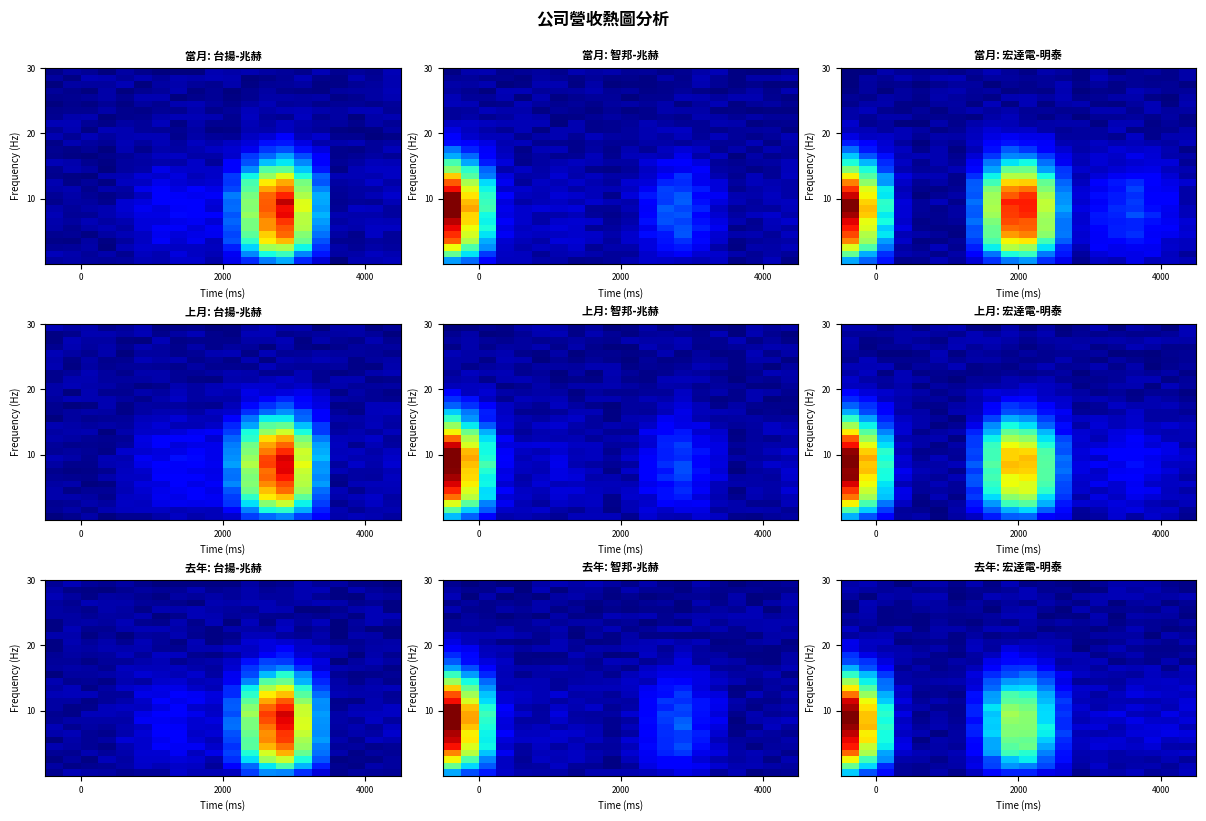

Count the number of categories in the chart.

20